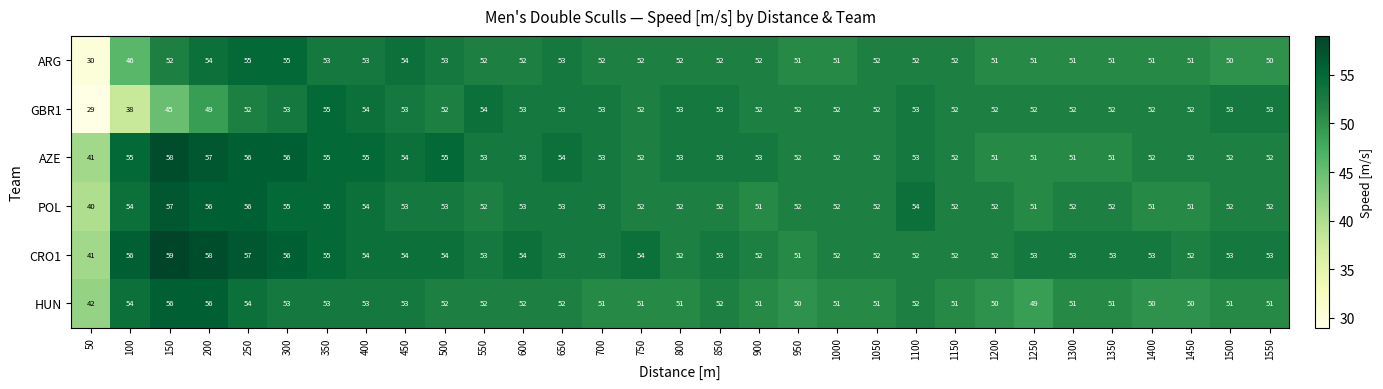

How many categories are shown in the chart?

31